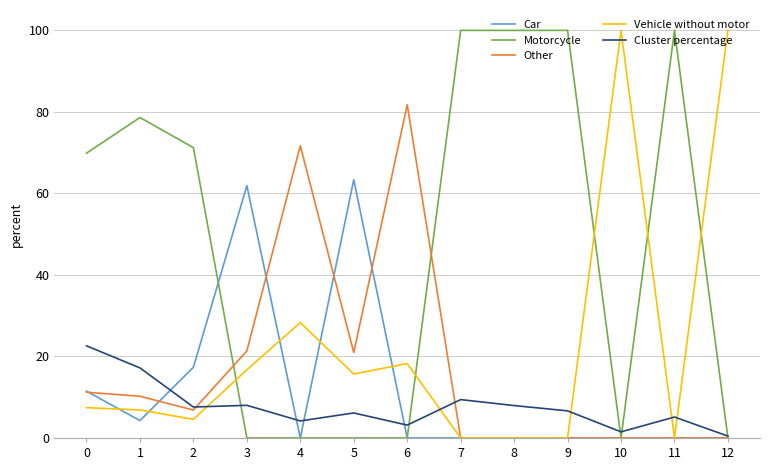

What is the maximum value shown in the chart?

100.0